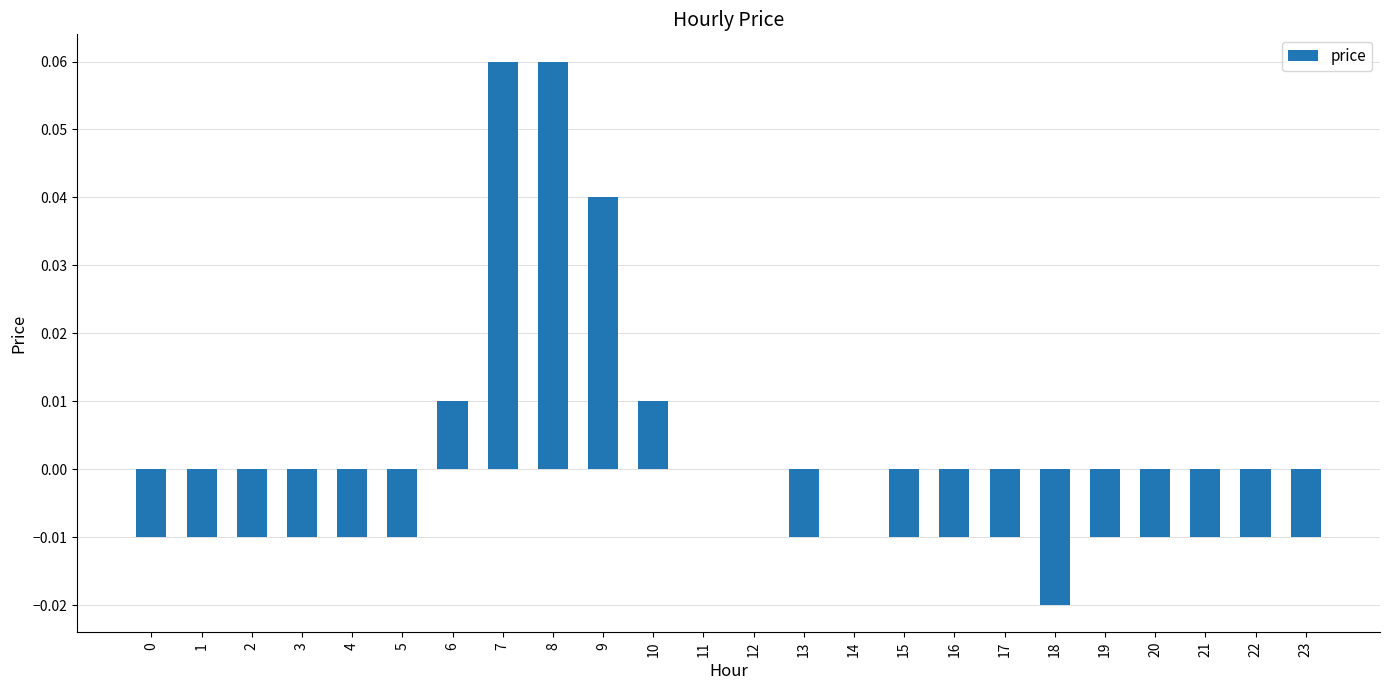

How many series are shown in this chart?

1